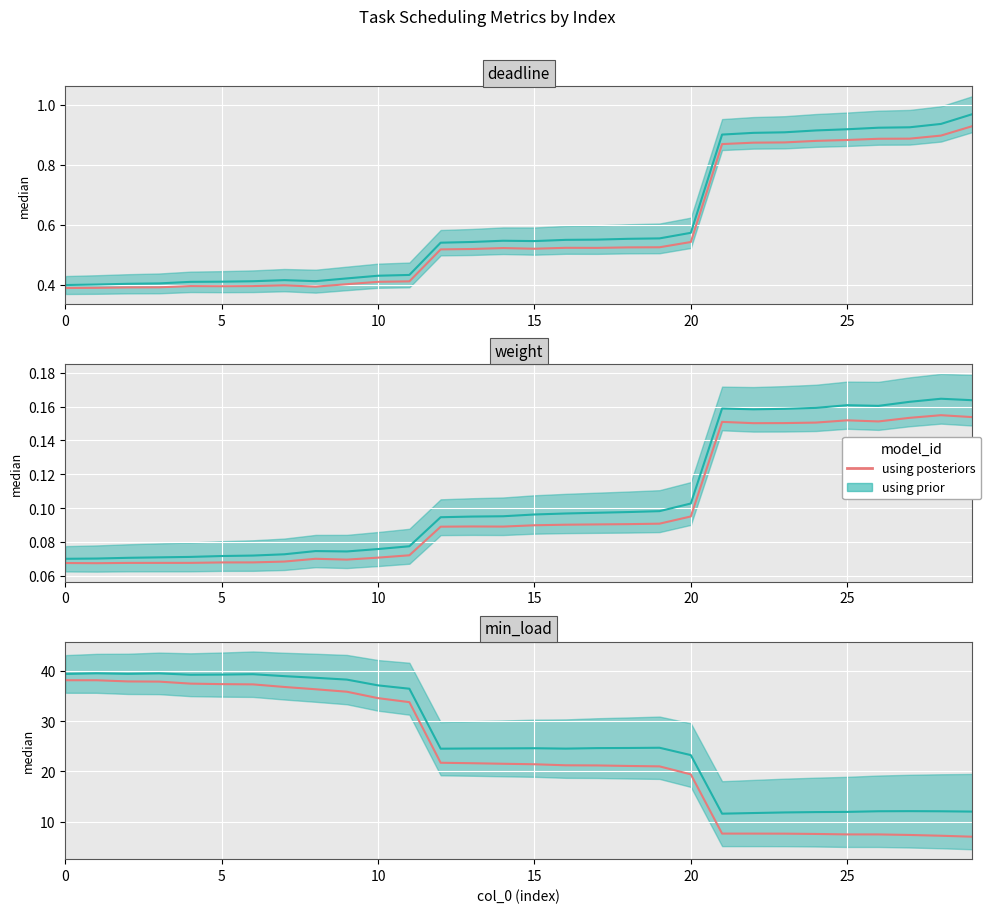

What is the ratio of the value at 13 to the value at 11?

0.6